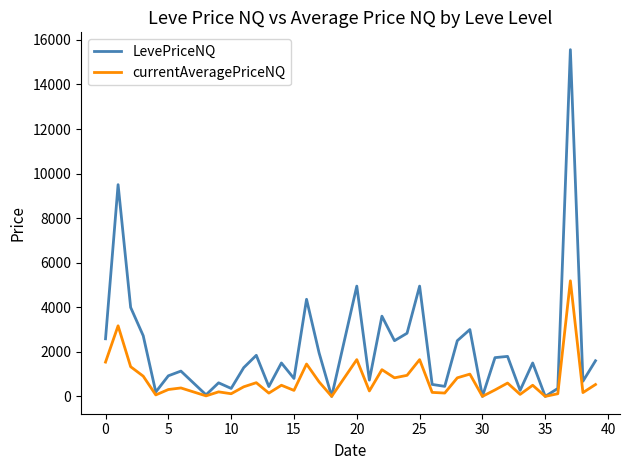

Which series has the widest spread of values?

LevePriceNQ